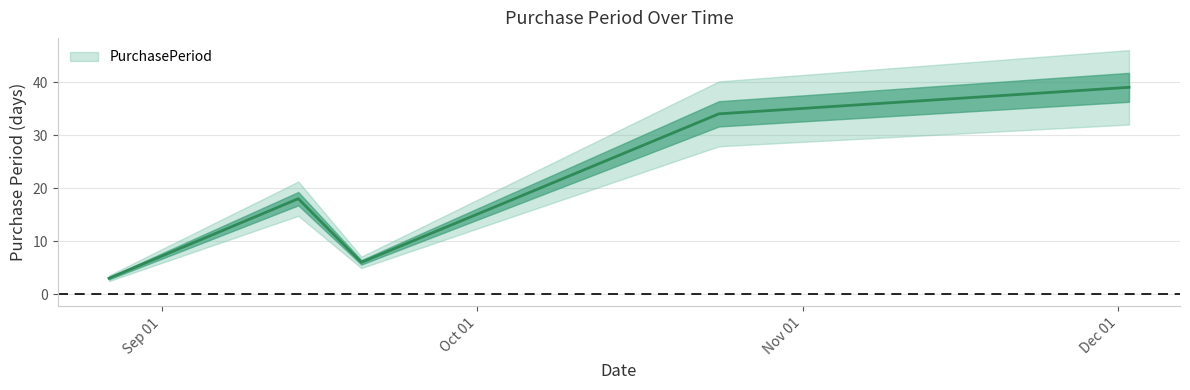

How many data points are above 18?

2